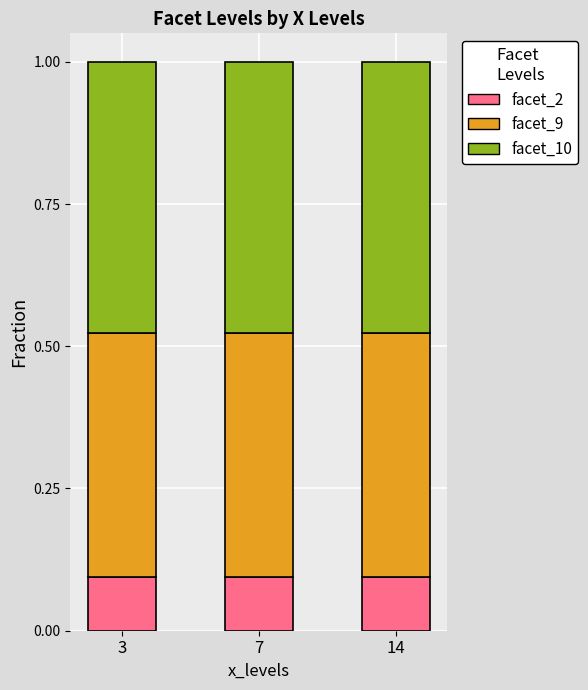

True or false: facet_2 has a value of 0.1 at 3.

True